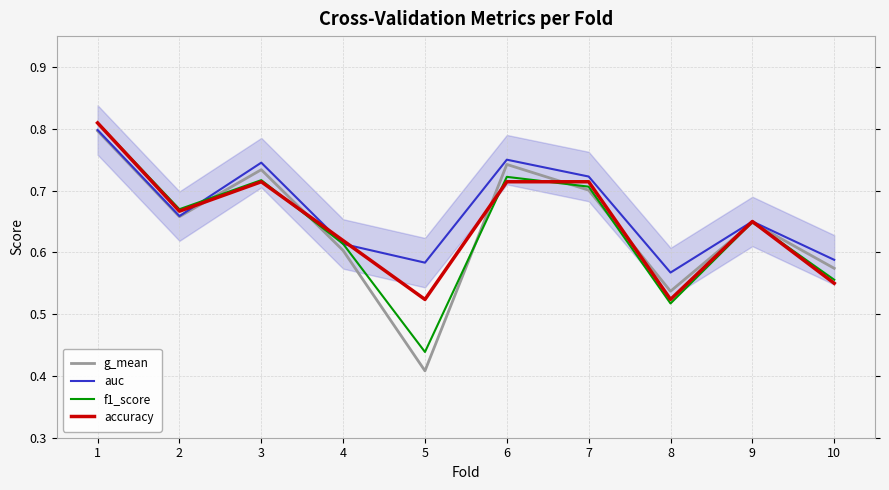

What is the value of the accuracy point at the 5th from the left?

0.5